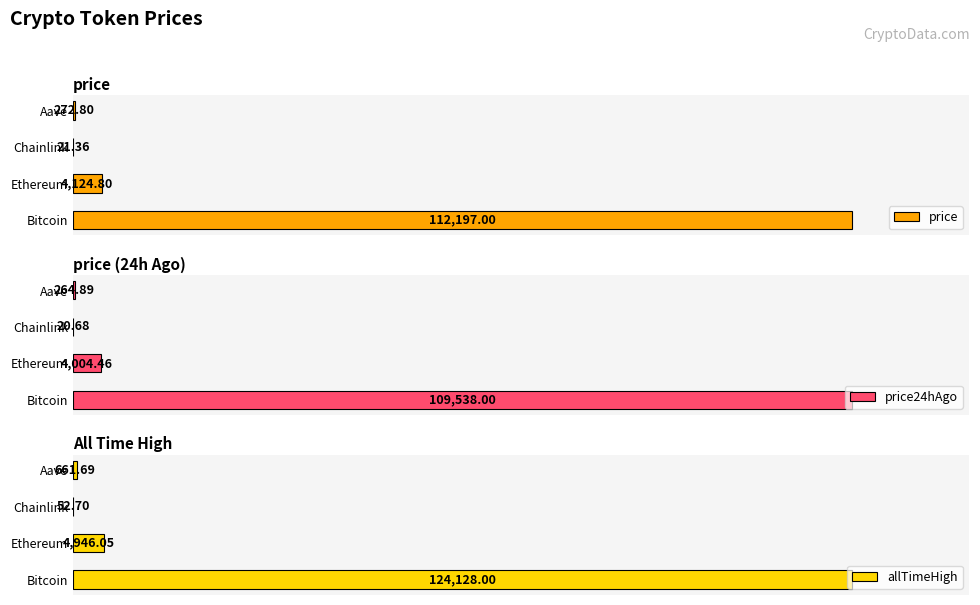

What is the value of the price24hAgo bar at the 1st from the left?

109538.0